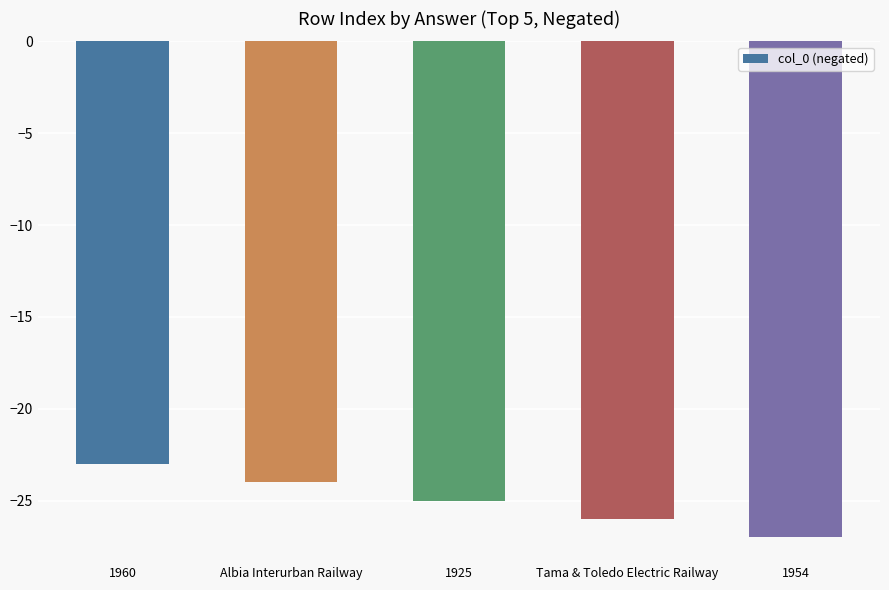

Count the number of values greater than -25.

2